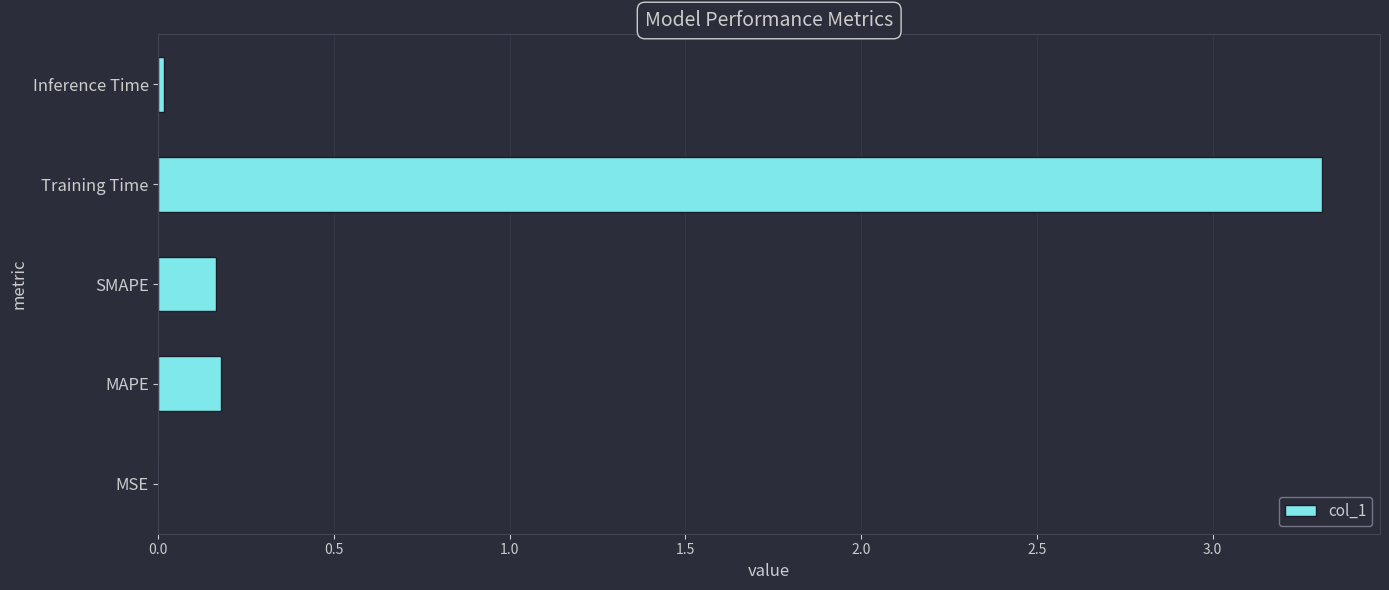

The chart shows a value of 0.3 at MAPE. True or false?

False